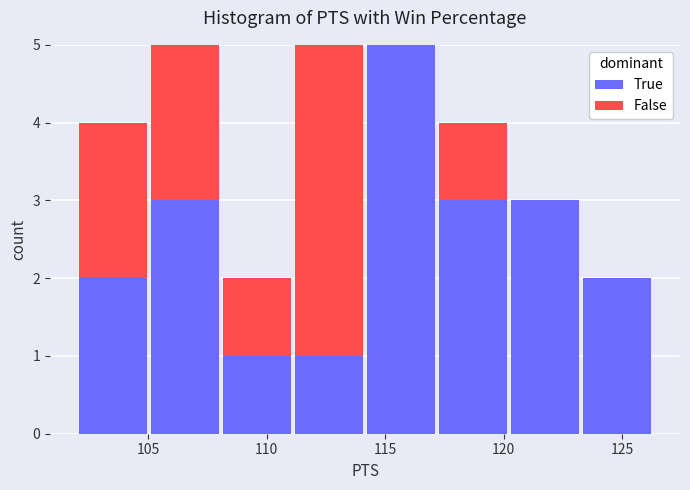

Reading left to right, list every stacked bar in this chart as the range it spans on the x-axis followed by its total height. Neither the bar edges nor the heights are printed on the chart, so give them approximately, as read against the axes.

102.0 to 105.0: 4
105.0 to 108.0: 5
108.0 to 111.0: 2
111.0 to 114.0: 5
114.0 to 117.0: 5
117.0 to 120.0: 4
120.0 to 123.5: 3
123.5 to 126.5: 2